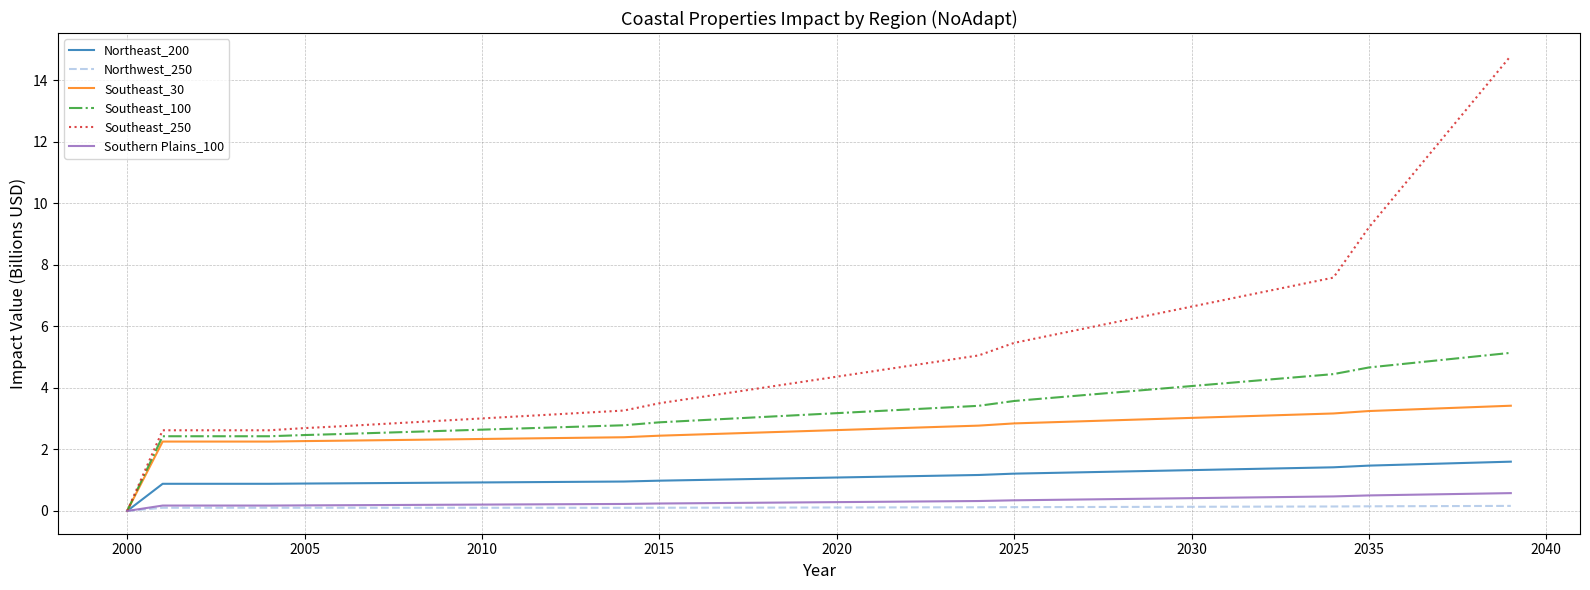

Which series has the widest spread of values?

Southeast_250